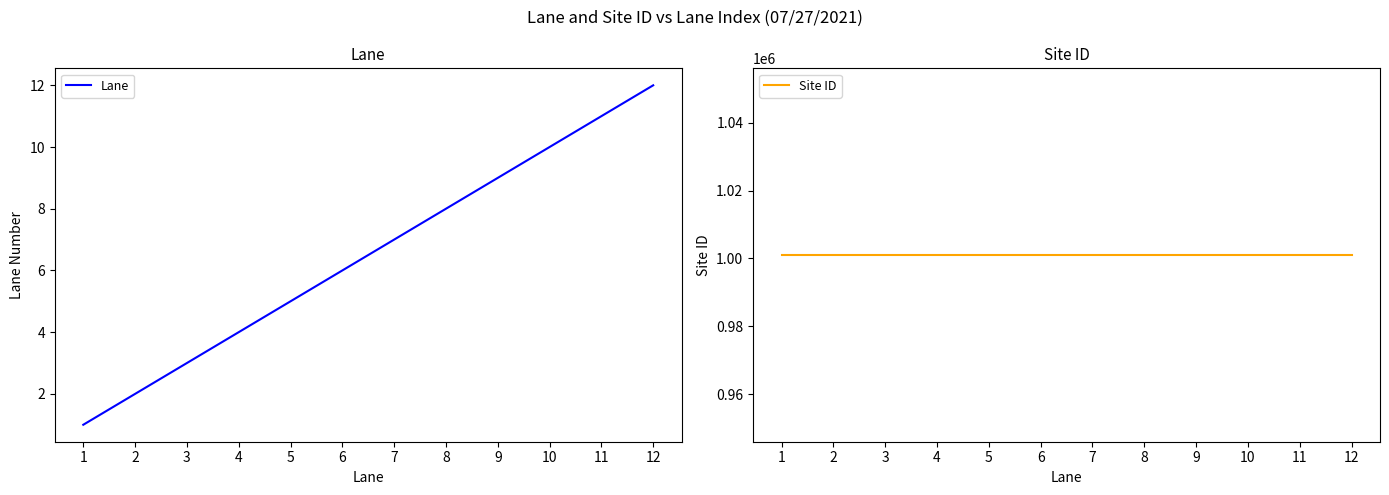

Reading left to right, list all the values displayed in this chart.

Lane: 1	2	3	4	5	6	7	8	9	10	11	12
Site ID: 1001001	1001001	1001001	1001001	1001001	1001001	1001001	1001001	1001001	1001001	1001001	1001001